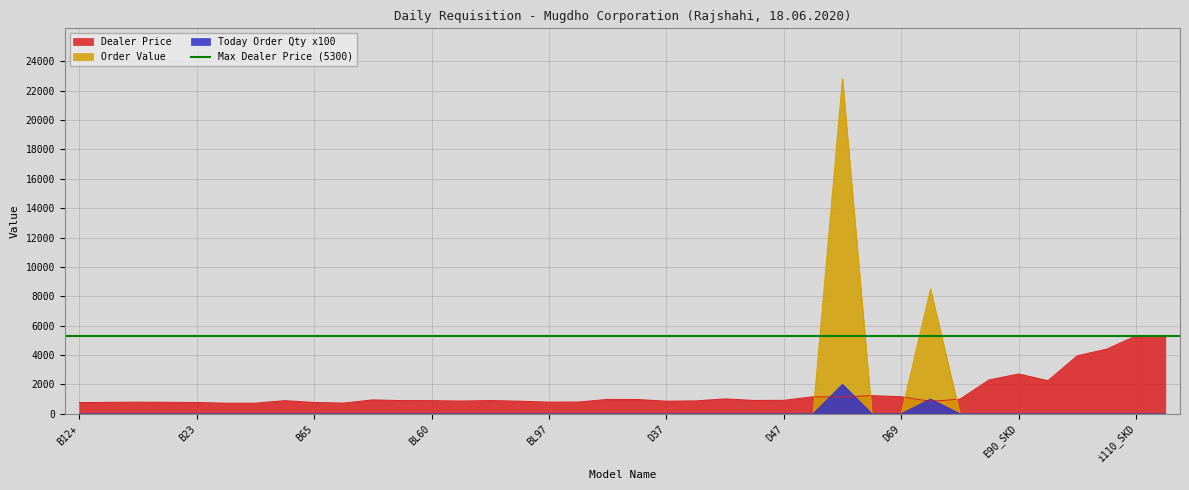

Rank the series by their average value, from lowest to highest.

Today Order Qty x100, Order Value, Dealer Price